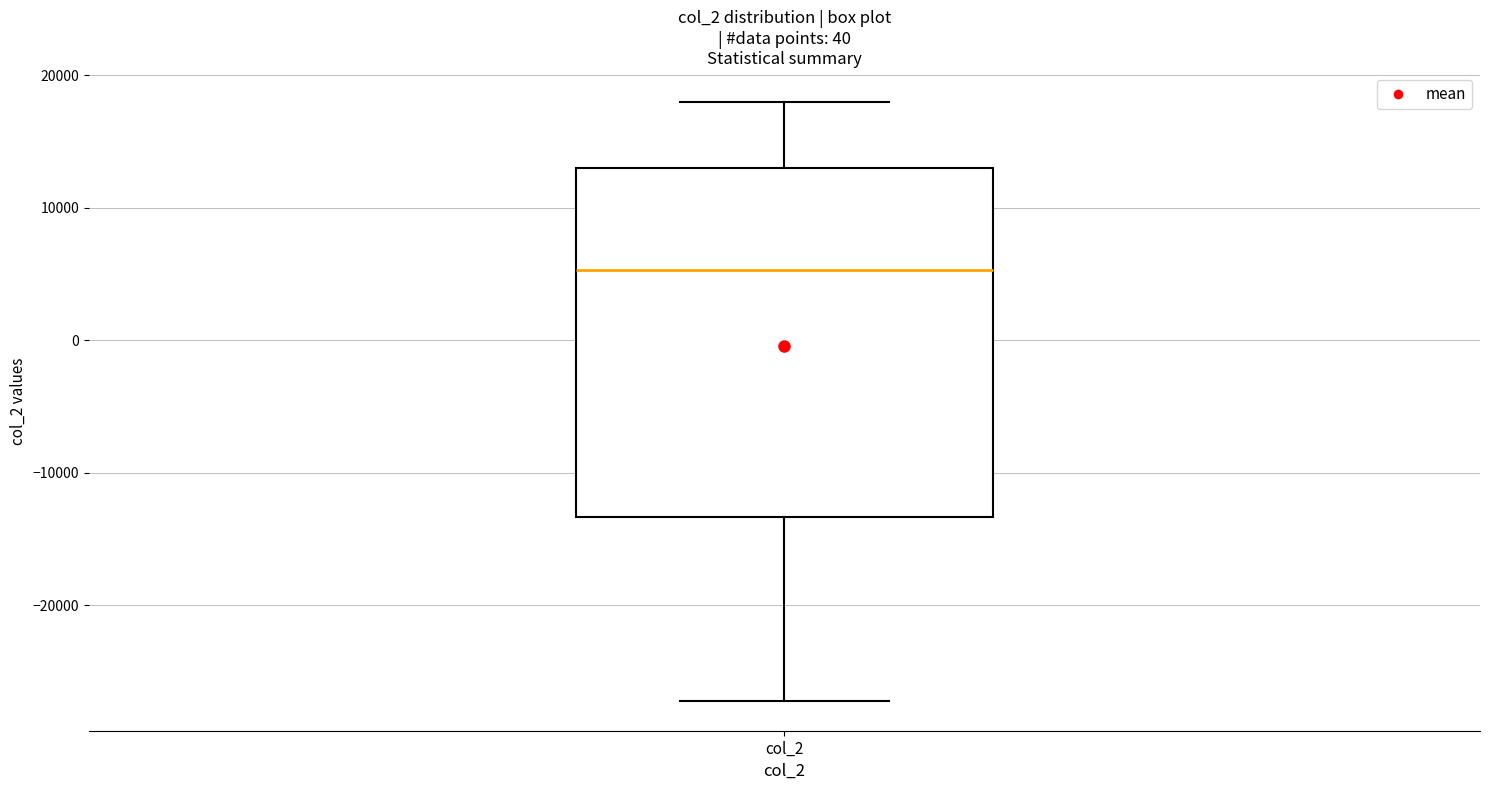

Where does the upper whisker of the box for col_2 end on the y-axis? The values are not printed on the chart, so give them approximately, as read against the axis.

18000